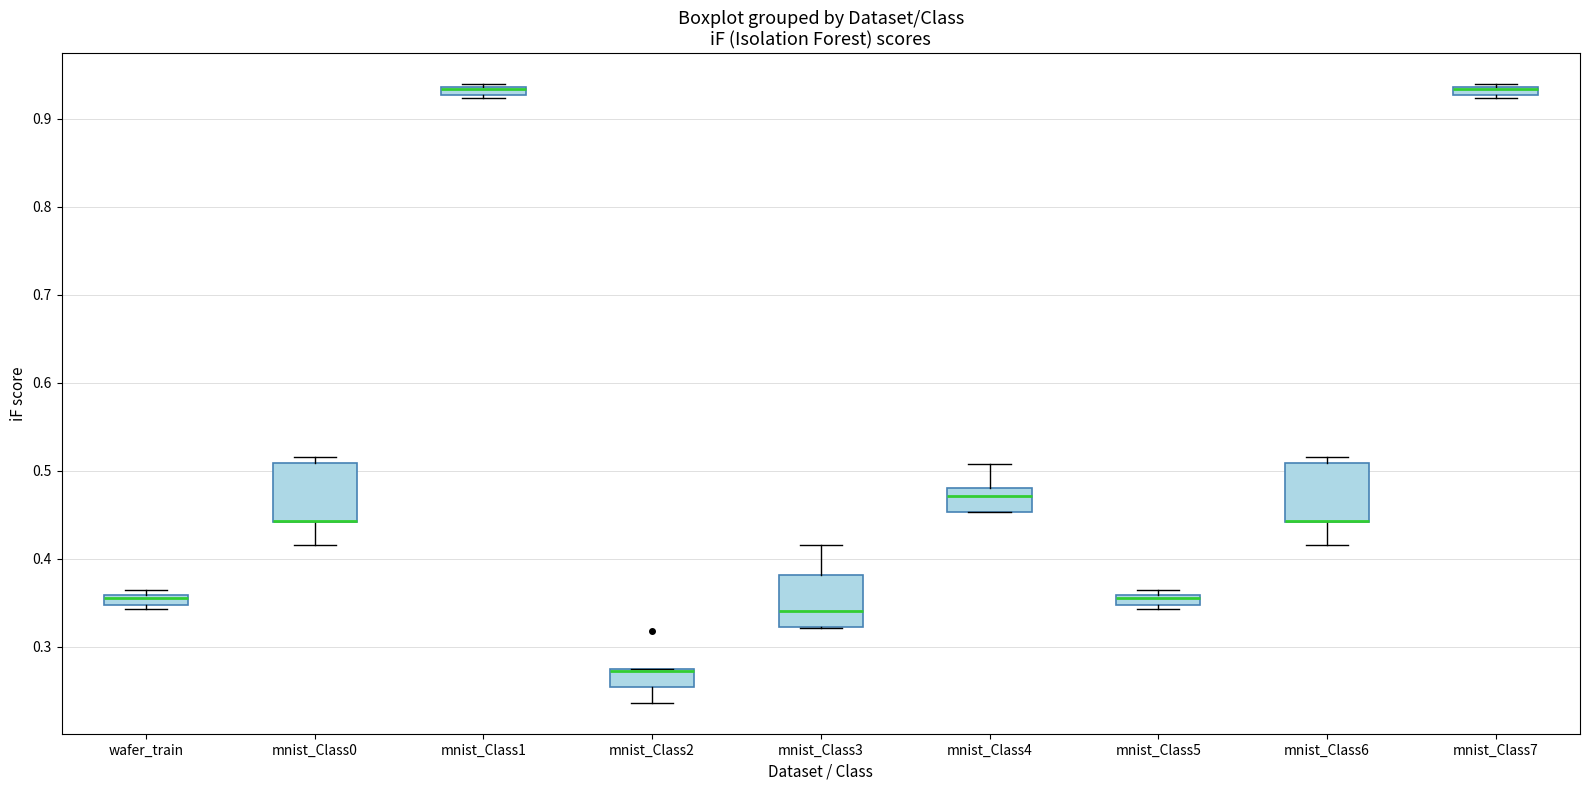

Where does the lower whisker of the box for mnist_Class2 end on the y-axis? The values are not printed on the chart, so give them approximately, as read against the axis.

0.24